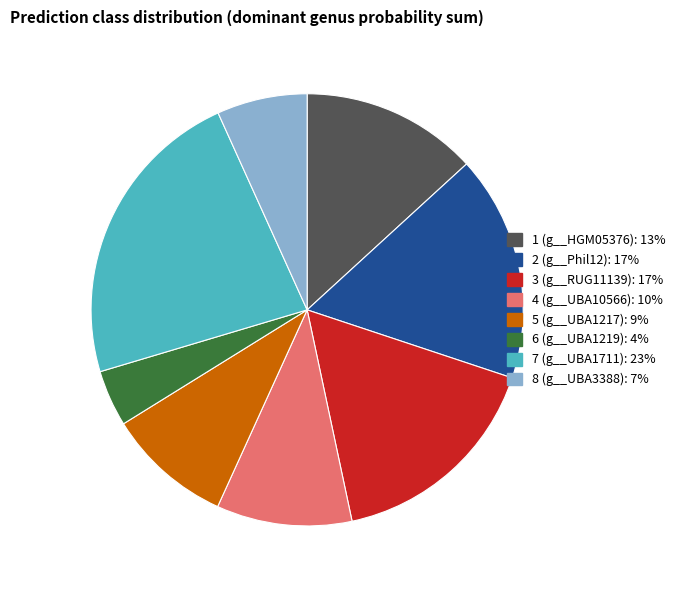

Is there a majority slice in this chart?

No